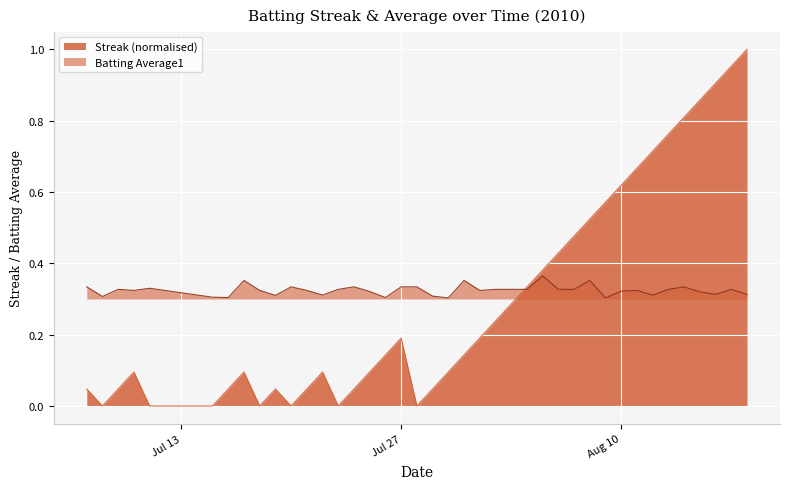

Rank the series by their maximum value, from lowest to highest.

Batting Average1, Streak (normalised)